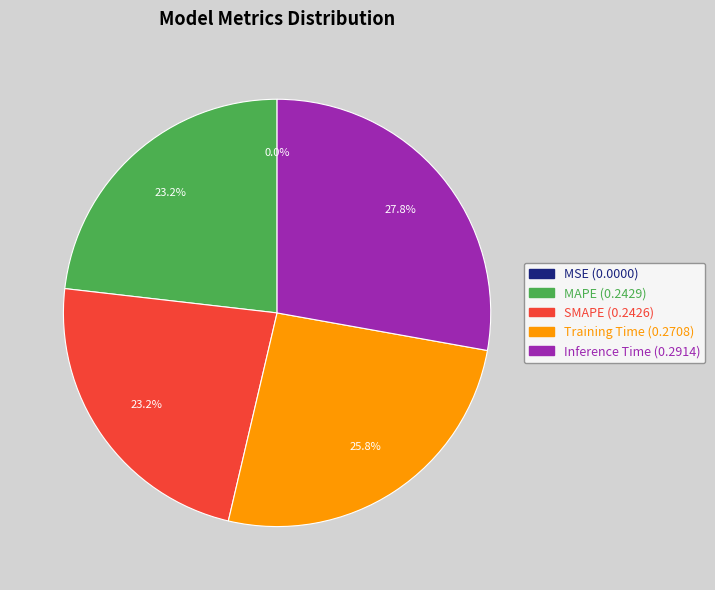

Which category has the biggest portion of the pie?

Inference Time